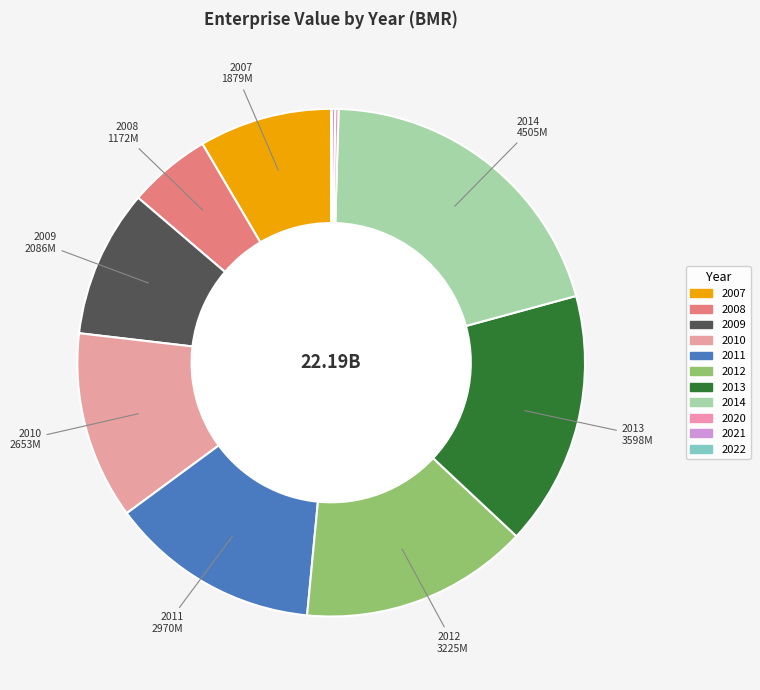

To the nearest percent, what is the difference between the 2021 and 2010 slice percentages?

12%